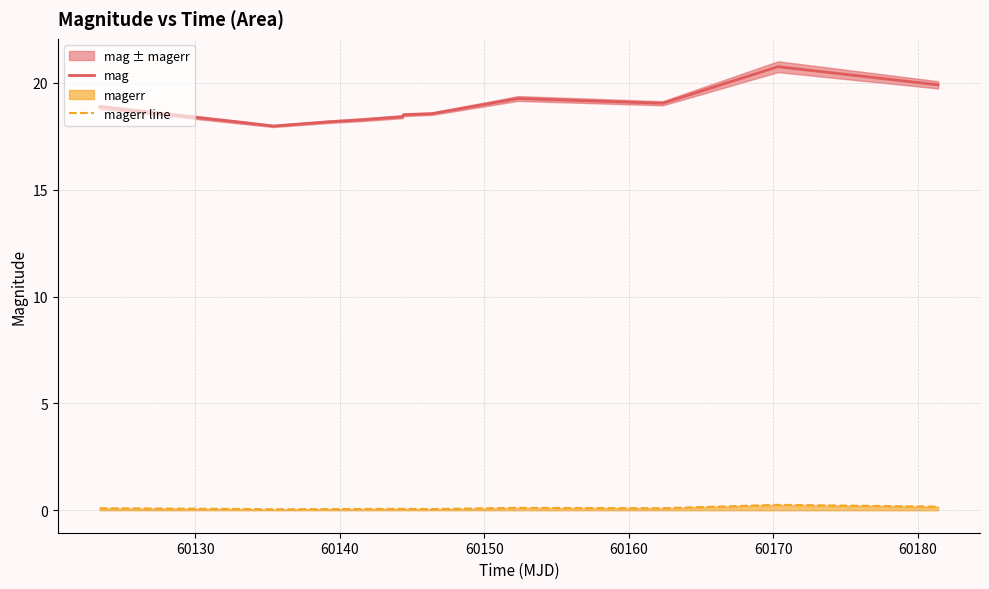

True or false: magerr line and mag cross at least once.

False